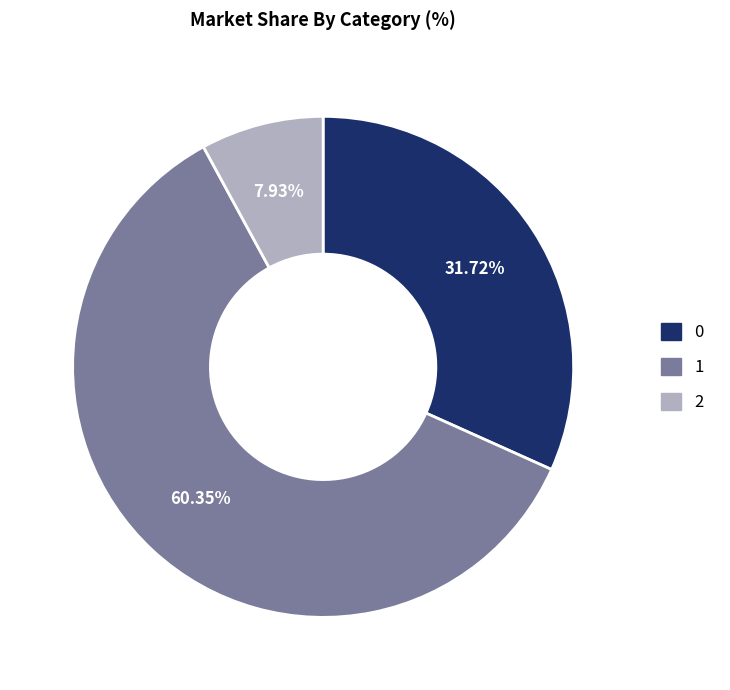

Is there a majority slice in this chart?

Yes